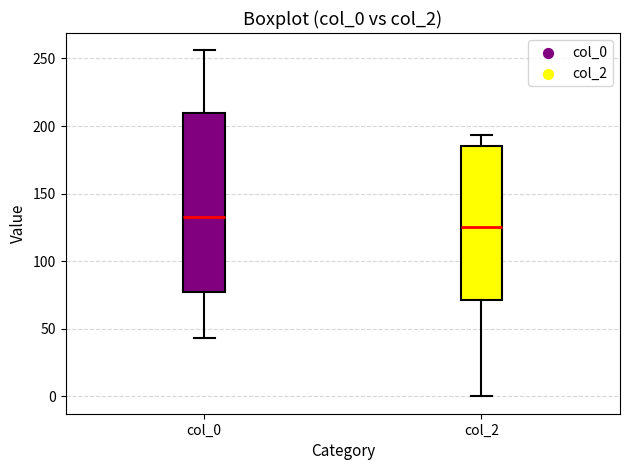

Which box's median line is the highest?

col_0